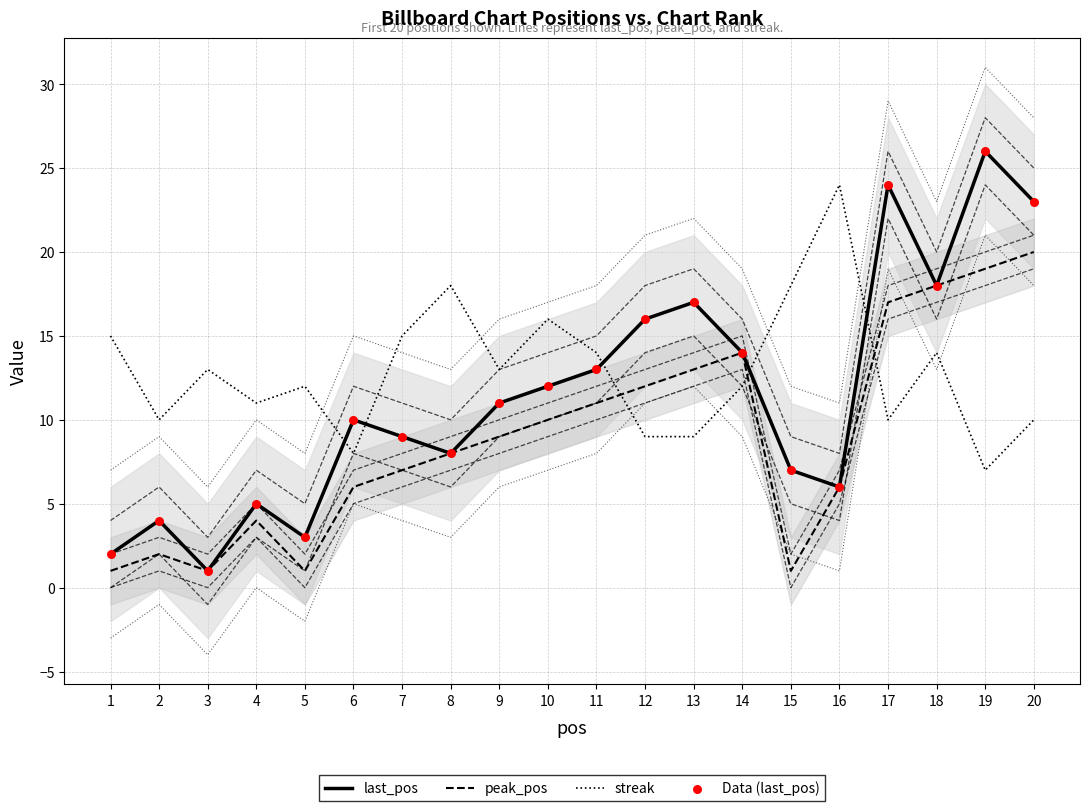

Which series contains the highest Y value?

last_pos